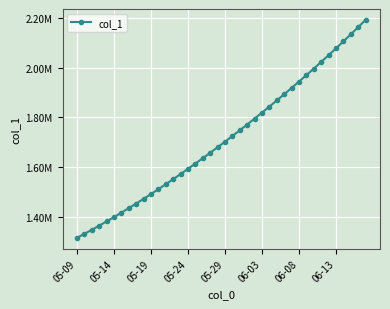

Rank the categories by value from lowest to highest.

05-09, 05-14, 05-19, 05-24, 05-29, 06-03, 06-08, 06-13, 8, 9, 10, 11, 12, 13, 14, 15, 16, 17, 18, 19, 20, 21, 22, 23, 24, 25, 26, 27, 28, 29, 30, 31, 32, 33, 34, 35, 36, 37, 38, 39